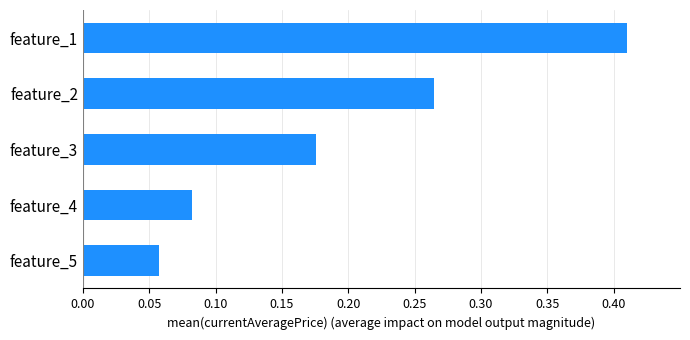

The value at feature_4 is 0.0. True or false?

False